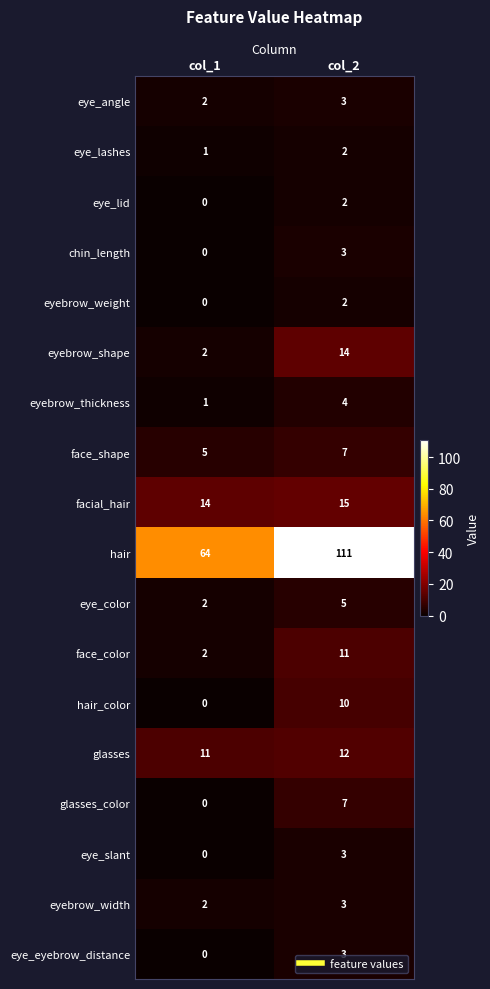

The eye_lid series shows 3 at col_2. True or false?

False